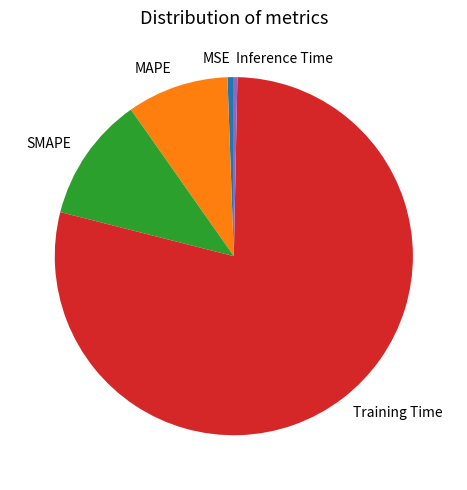

Combined, do SMAPE and MSE account for over 50%?

No